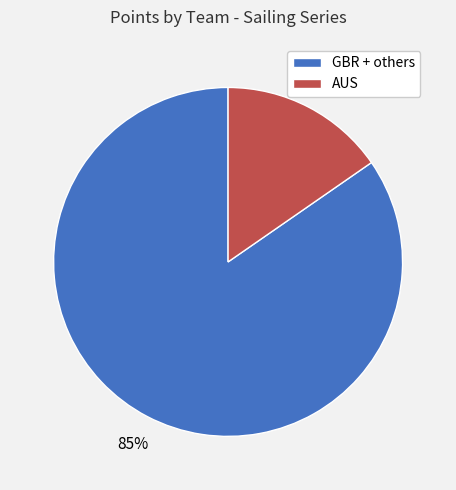

To the nearest percent, what is the average slice percentage?

50%